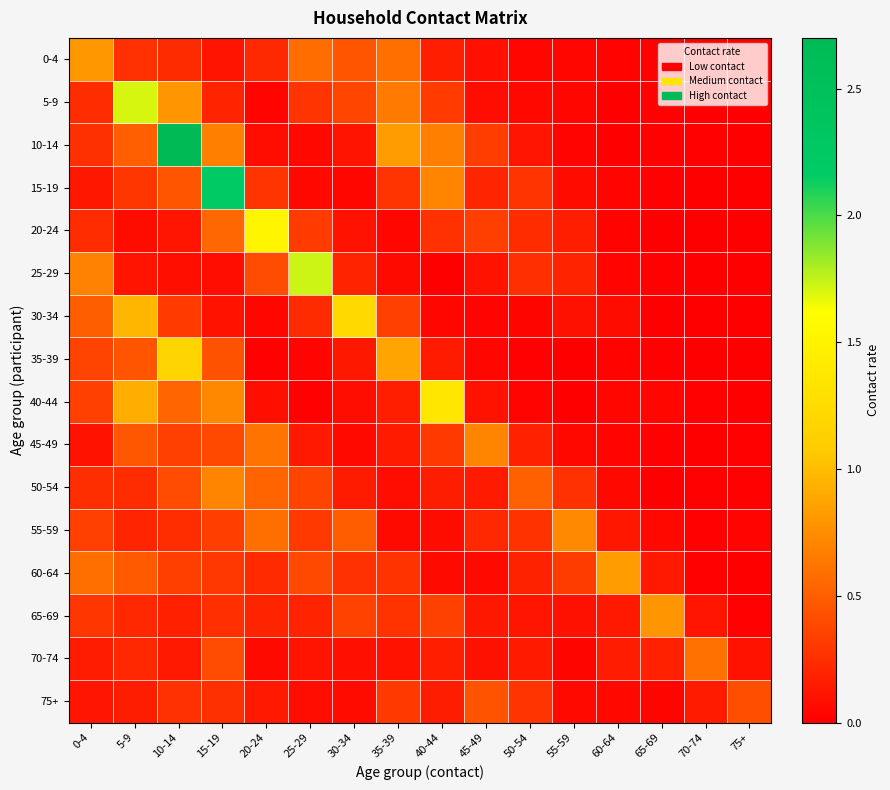

At 65-69, list the series in order from largest to smallest.

65-69, 70-74, 60-64, 55-59, 40-44, 75+, 15-19, 5-9, 45-49, 10-14, 35-39, 25-29, 0-4, 50-54, 20-24, 30-34